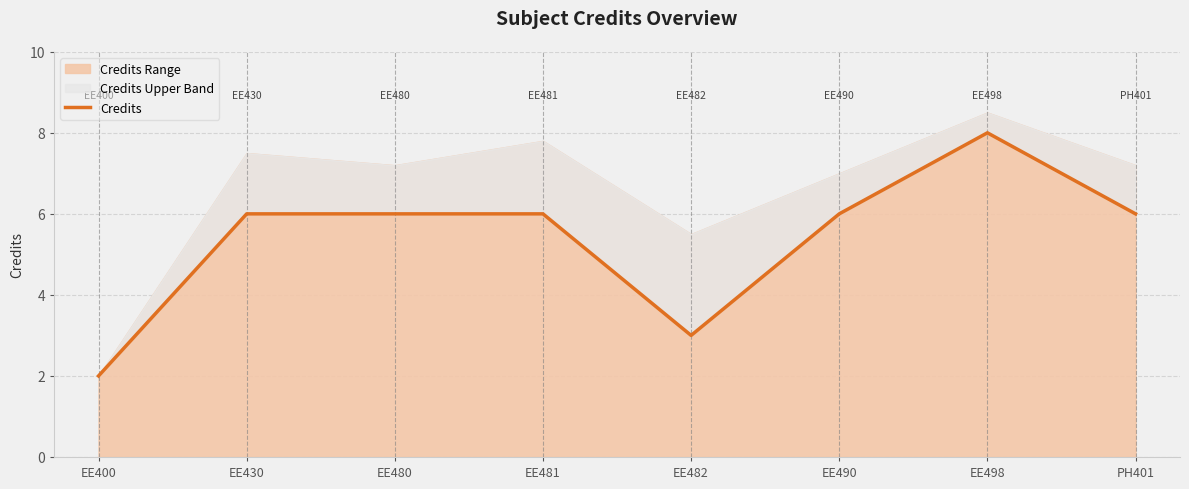

How many values are between 6 and 7?

5